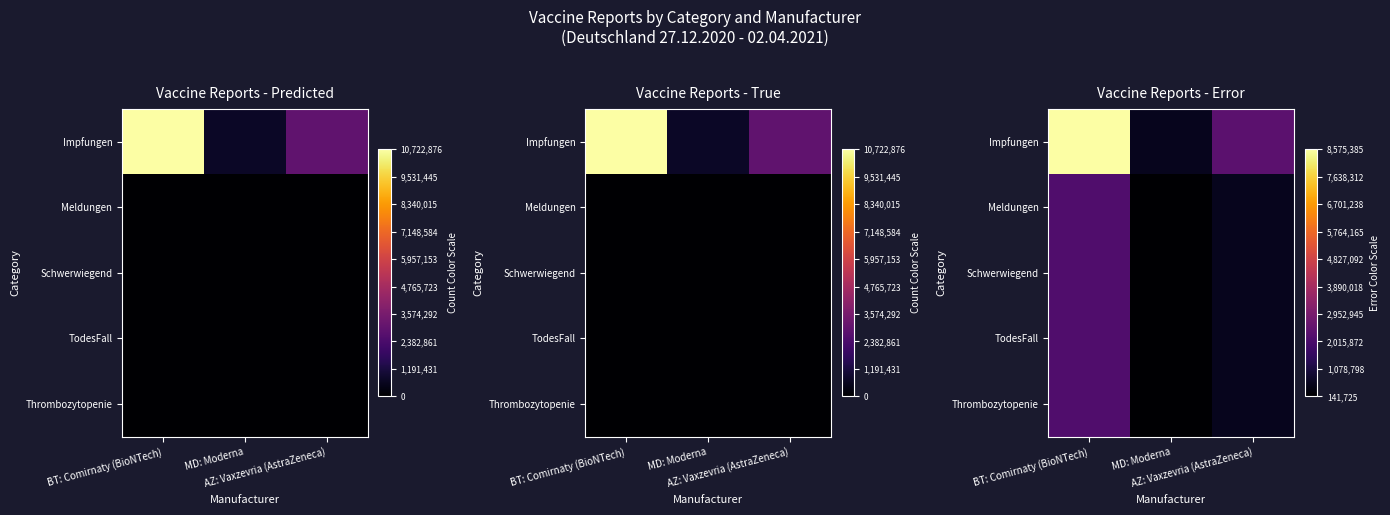

Rank the series at AZ: Vaxzevria (AstraZeneca) from lowest to highest value.

Meldungen, Schwerwiegend, Thrombozytopenie, TodesFall, Impfungen